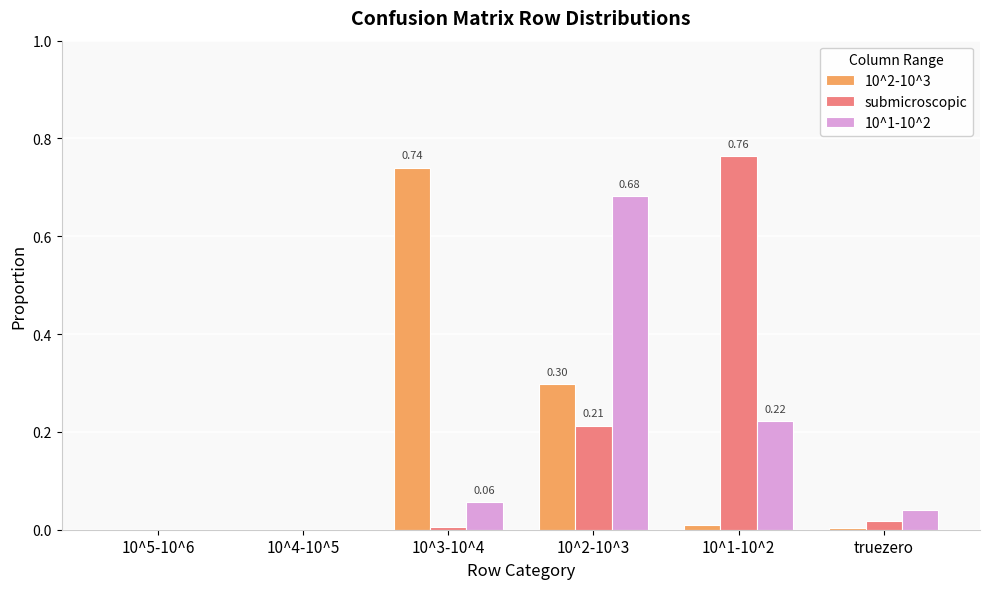

What is the sum of all 10^2-10^3 values?

1.1